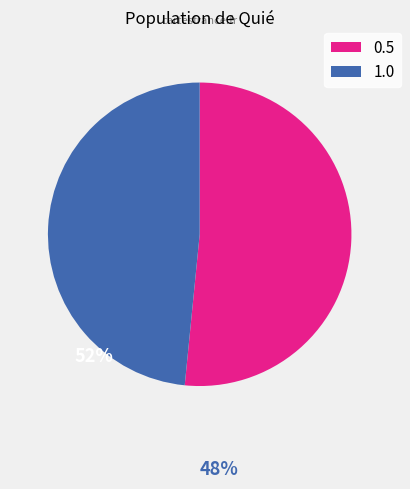

Which category has the biggest portion of the pie?

0.5